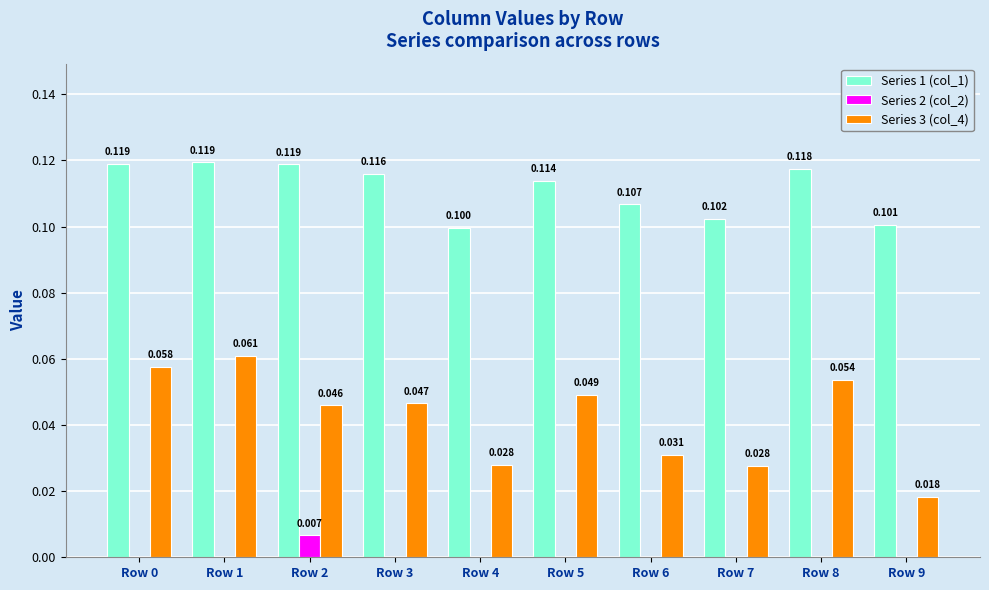

Is the value of Series 1 (col_1) at Row 8 greater than the value of Series 3 (col_4) at Row 4?

Yes